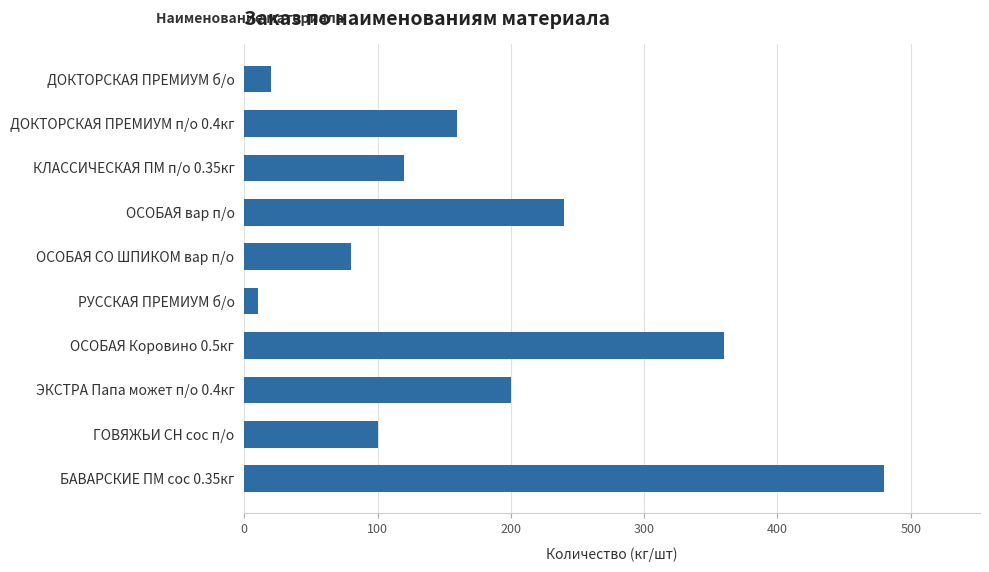

Rank the categories by value from lowest to highest.

РУССКАЯ ПРЕМИУМ б/о, ДОКТОРСКАЯ ПРЕМИУМ б/о, ОСОБАЯ СО ШПИКОМ вар п/о, ГОВЯЖЬИ СН сос п/о, КЛАССИЧЕСКАЯ ПМ п/о 0.35кг, ДОКТОРСКАЯ ПРЕМИУМ п/о 0.4кг, ЭКСТРА Папа может п/о 0.4кг, ОСОБАЯ вар п/о, ОСОБАЯ Коровино 0.5кг, БАВАРСКИЕ ПМ сос 0.35кг